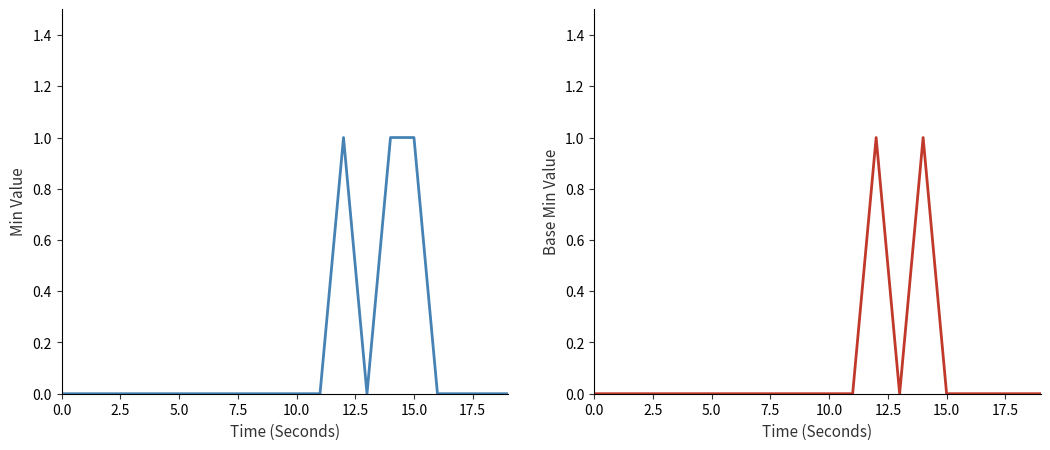

What is the greatest value displayed?

1